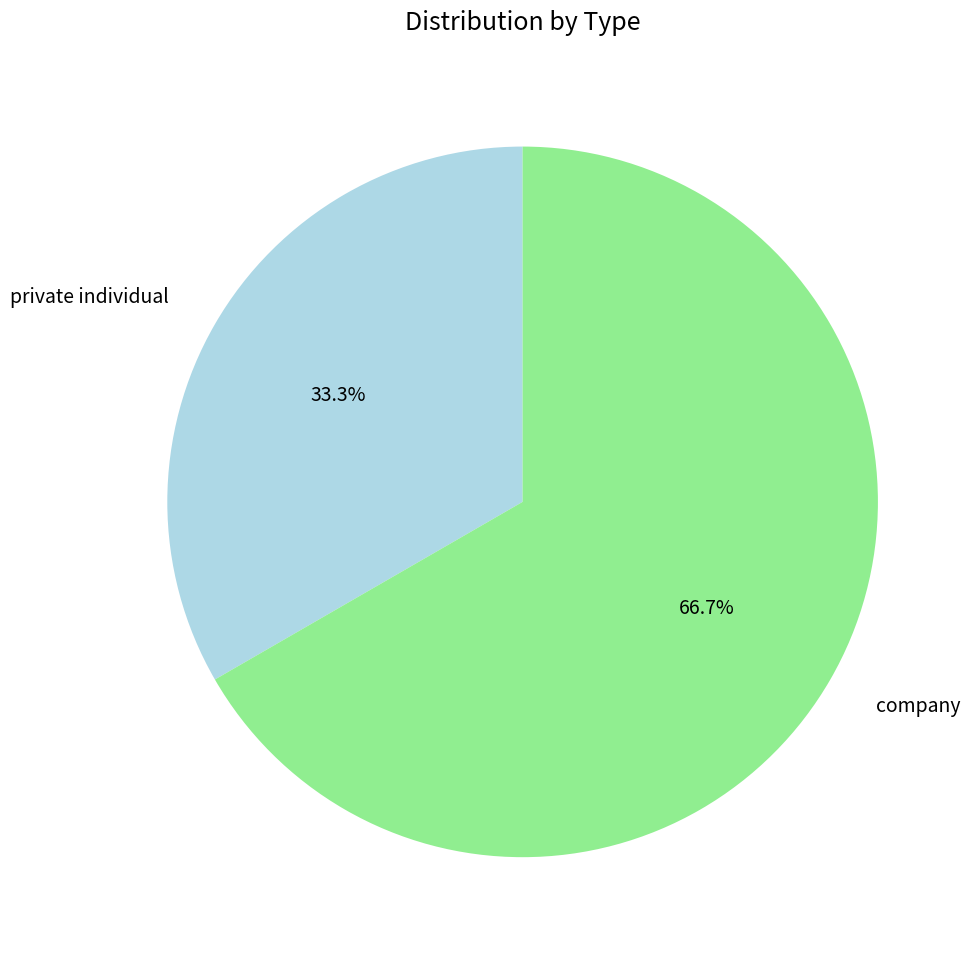

Which has a higher value, private individual or company?

company